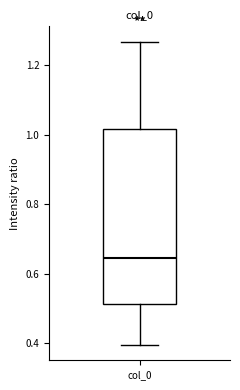

Where does the lower whisker of the box for col_0 end on the y-axis? The values are not printed on the chart, so give them approximately, as read against the axis.

0.40